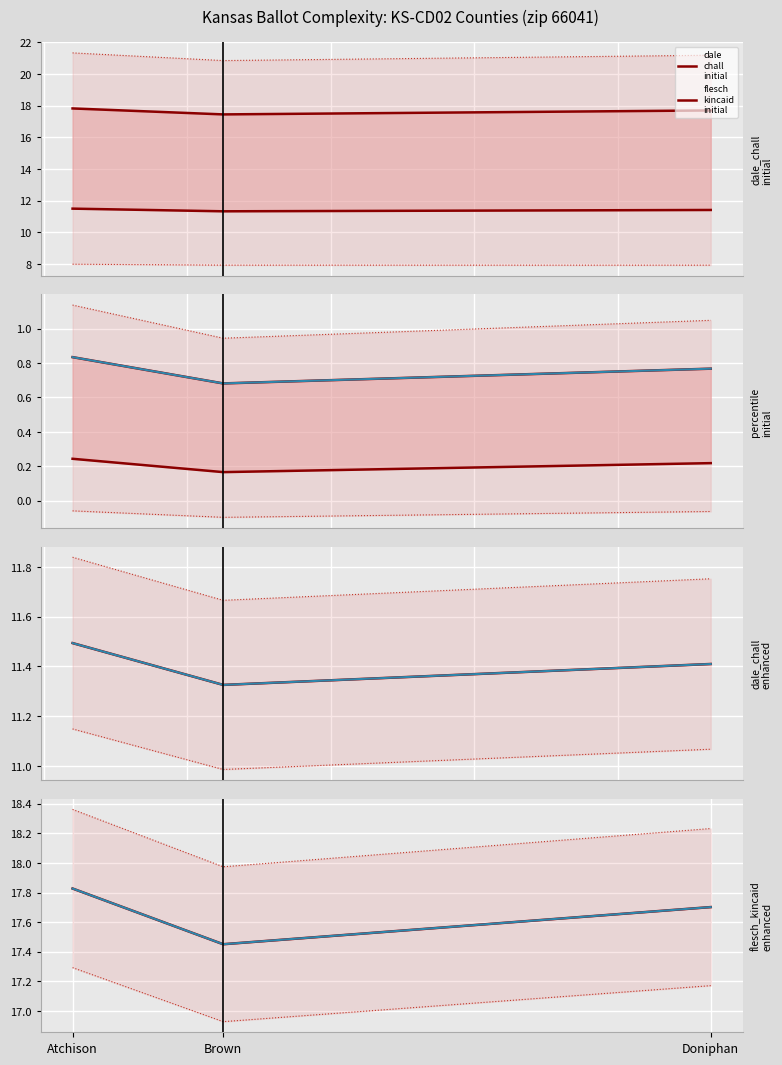

What is the spread (max minus min) of values at Doniphan?

17.5